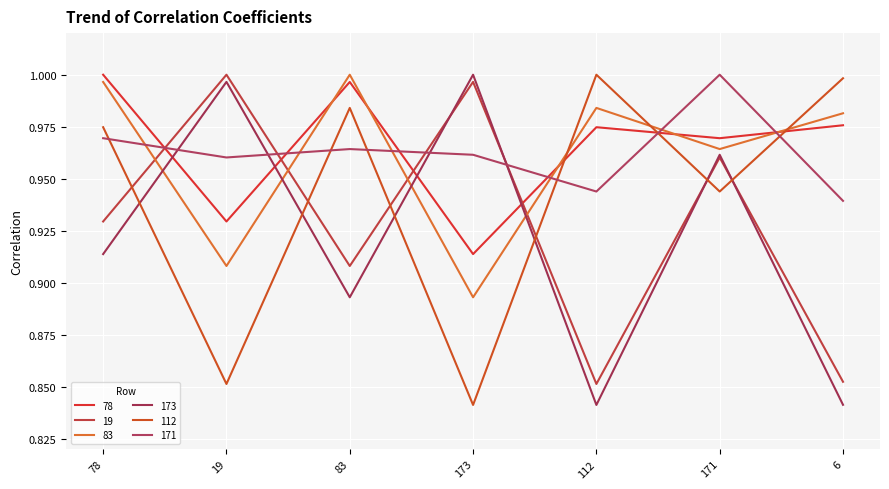

At which label does 19 reach its peak?

19